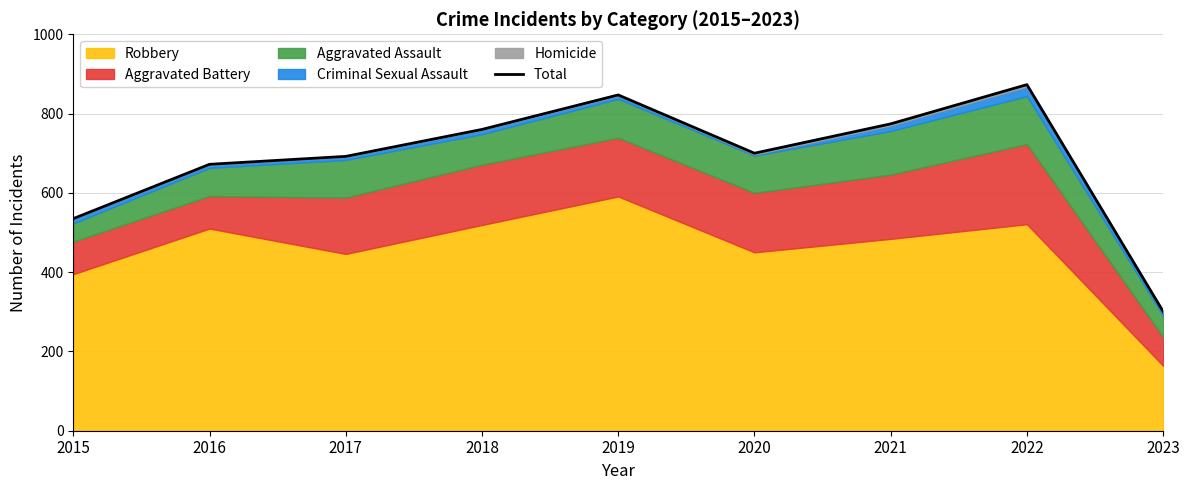

What is the change in value from 2015 to 2017?

+157